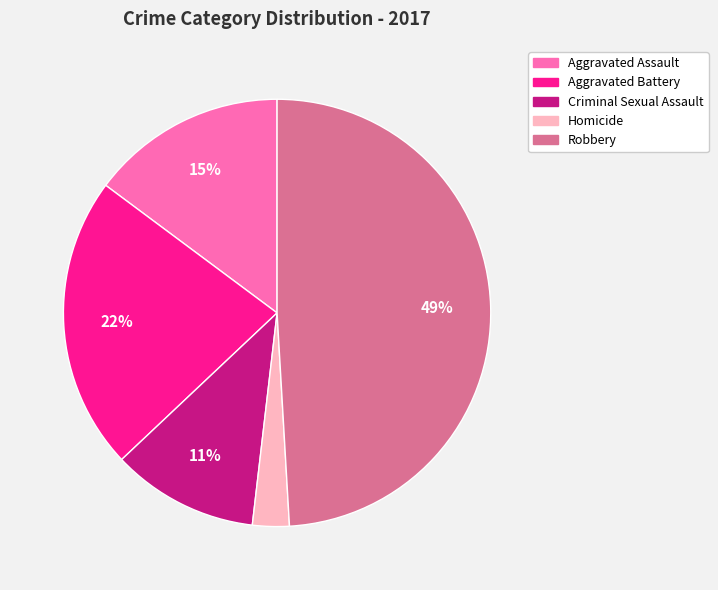

To the nearest percent, what percentage of the pie is Homicide?

3%